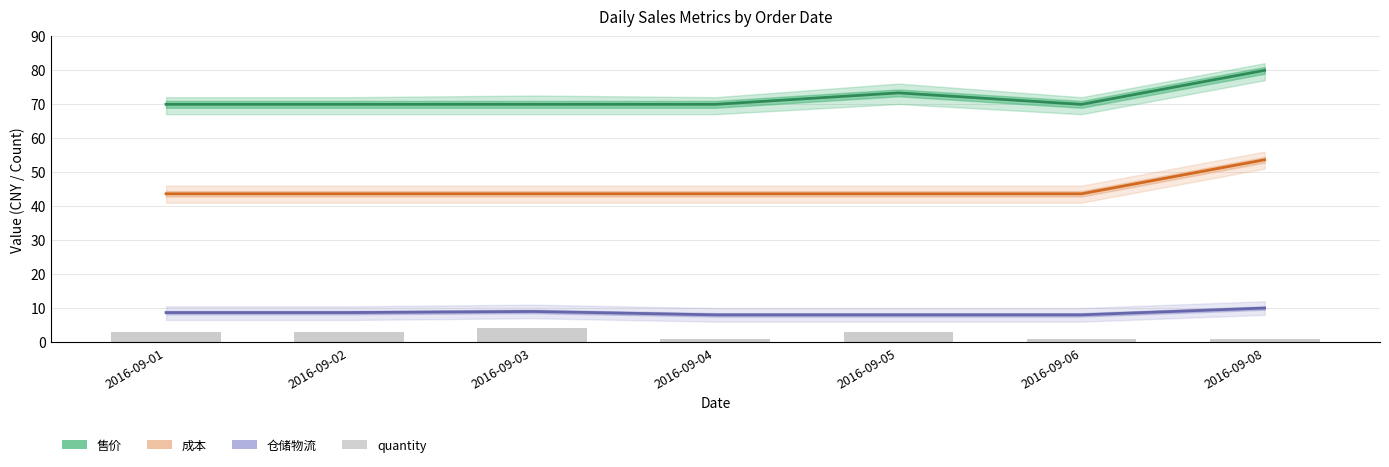

Reading left to right, transcribe all the data shown in this chart.

售价: 69.9	69.9	69.9	69.9	73.3	69.9	79.9
成本: 43.6	43.6	43.6	43.6	43.6	43.6	53.6
仓储物流: 8.7	8.7	9.0	8.0	8.0	8.0	10.0
quantity: 3.0	3.0	4.0	1.0	3.0	1.0	1.0